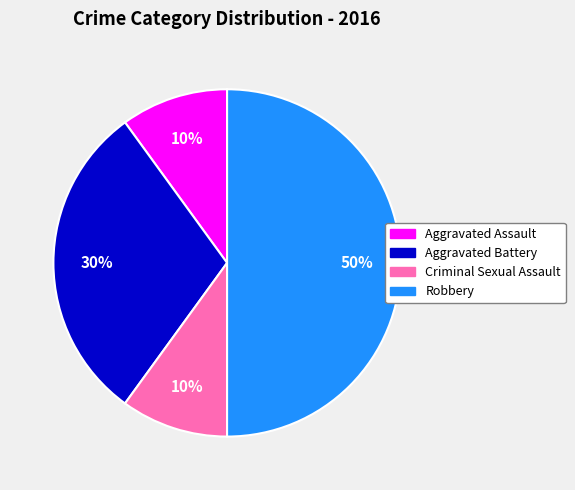

The Aggravated Assault slice represents 10% of the pie. True or false?

True